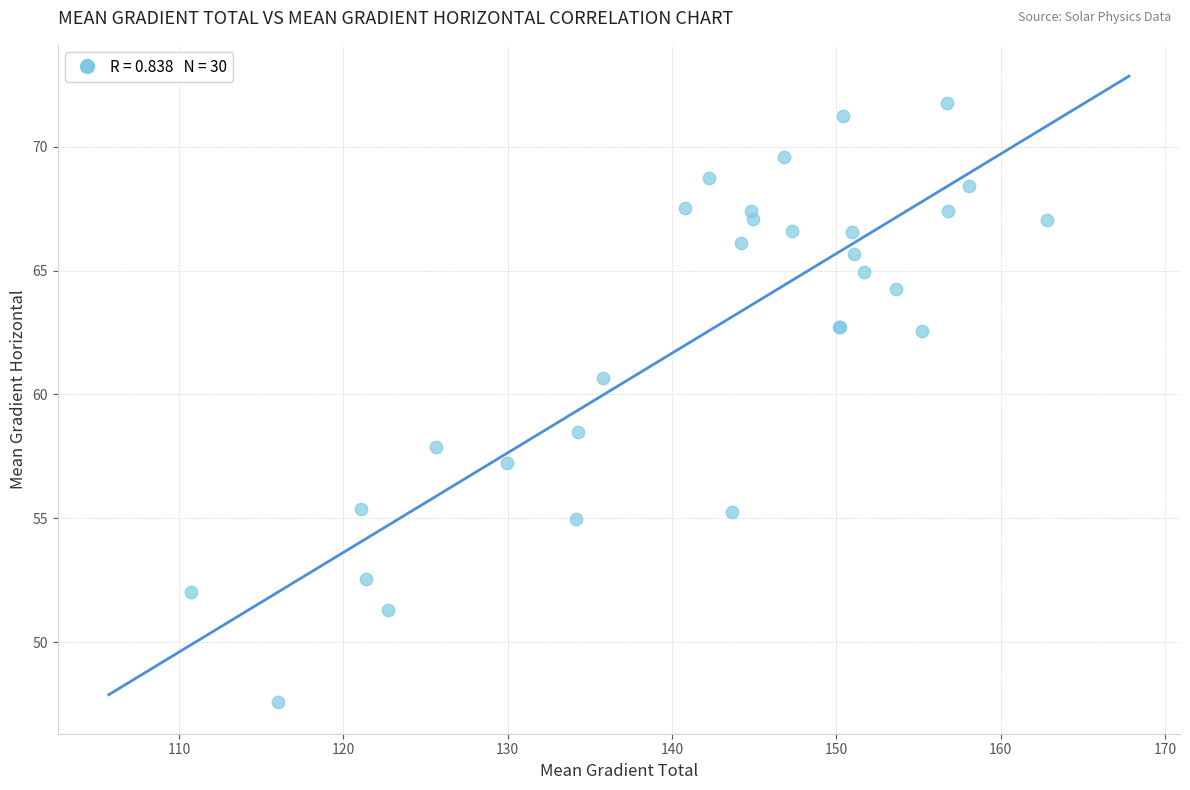

What Y value in the scatter plot is closest to 59?

58.5